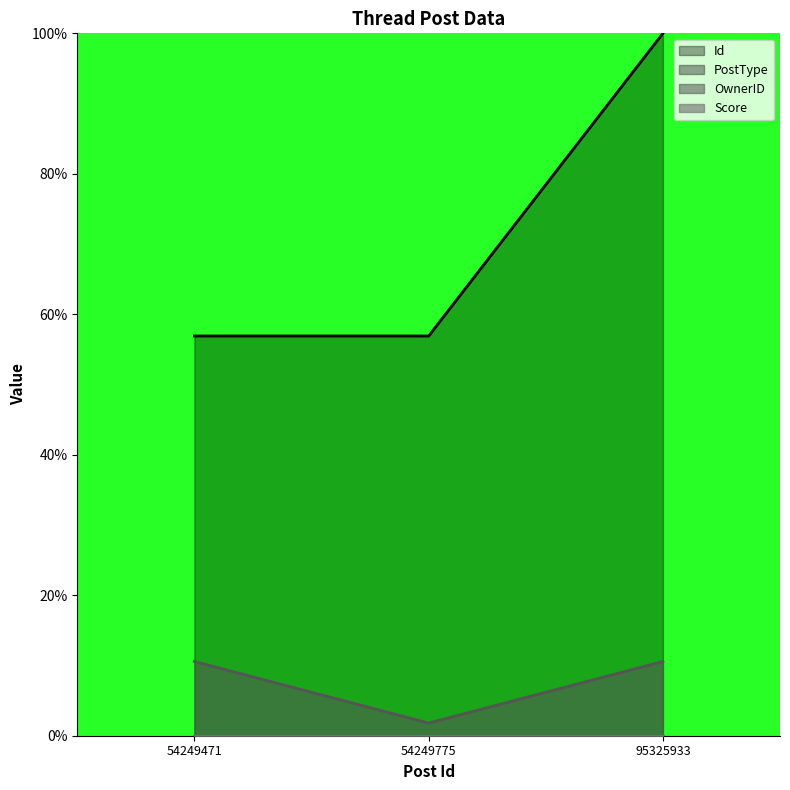

Reading left to right, transcribe all the data shown in this chart.

Id: 56.9	56.9	100.0
PostType: 0.0	0.0	0.0
OwnerID: 10.6	1.8	10.6